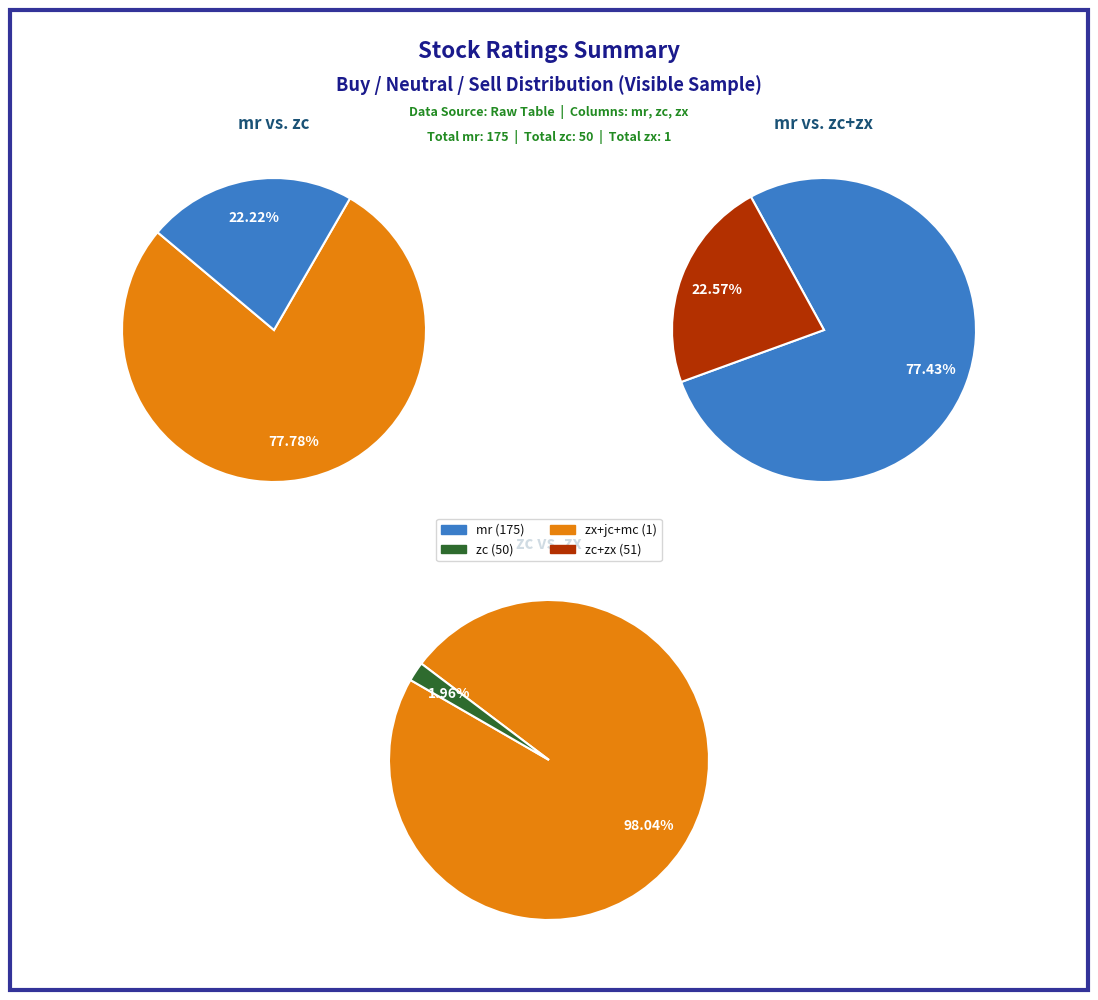

What is the total percentage of zc and zx?

24.1%